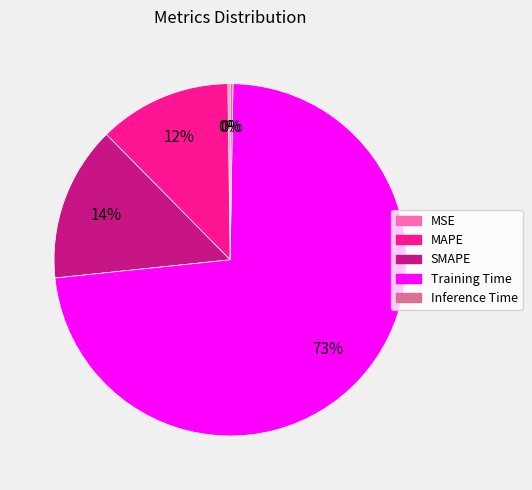

The Training Time slice represents 73% of the pie. True or false?

True